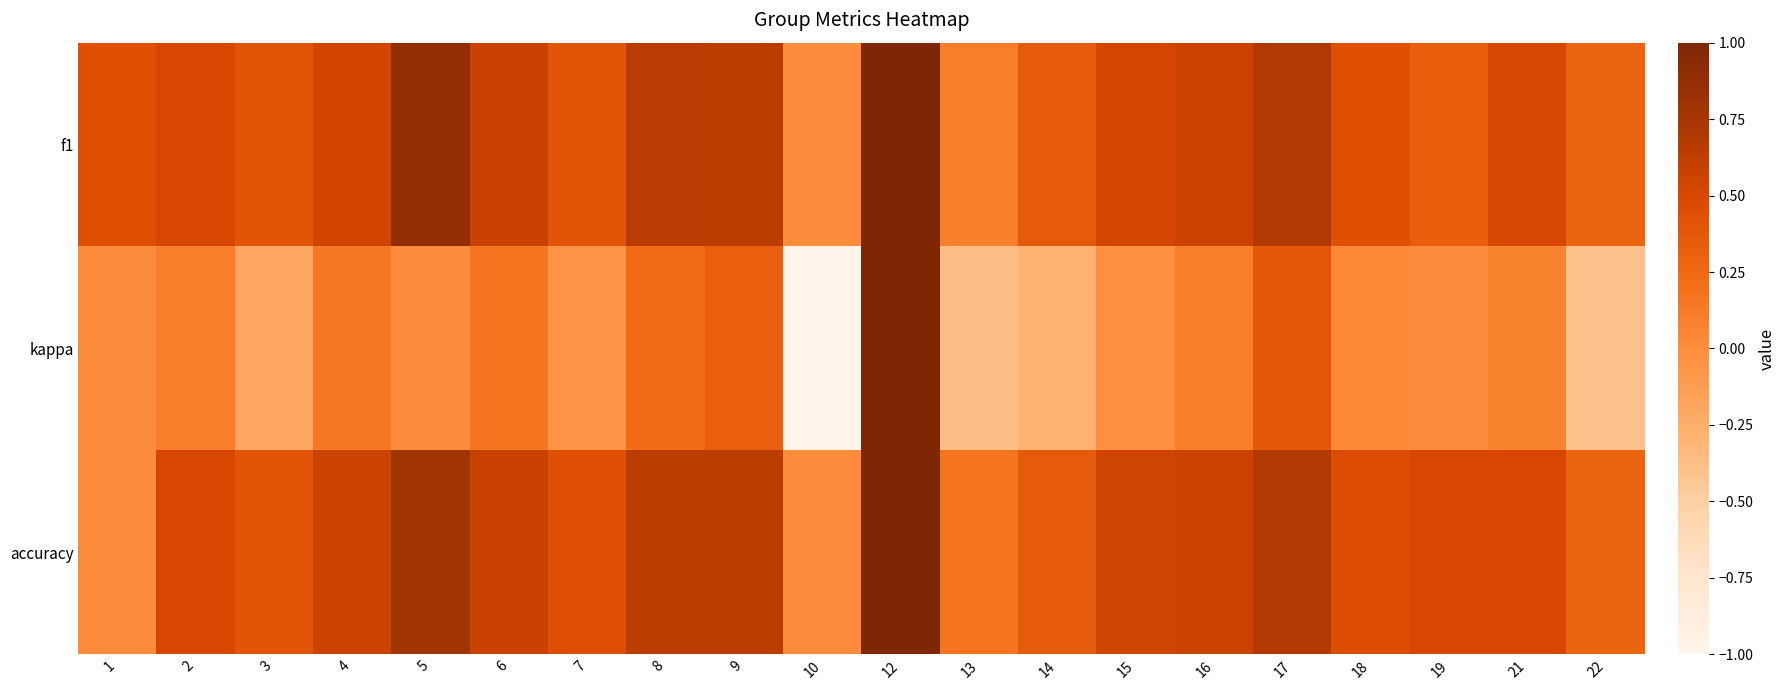

Which series has the largest total across all categories?

f1